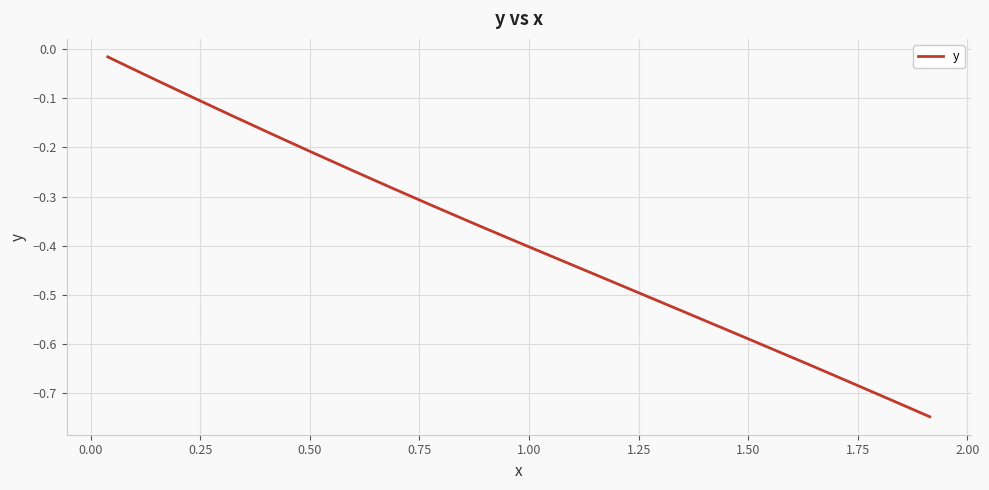

What is the difference between the maximum and minimum values?

0.7